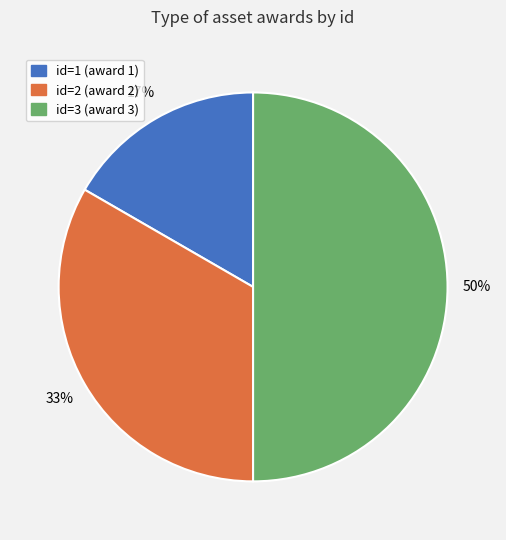

What percentage is the id=3 (award 3) slice, to the nearest percent?

50%